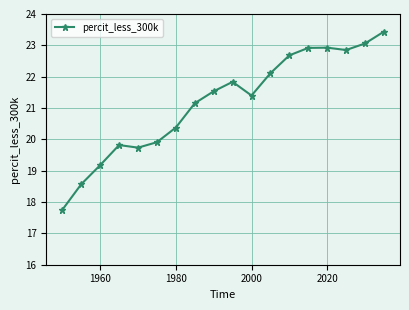

What is the value of the 13th point from the left?

22.7